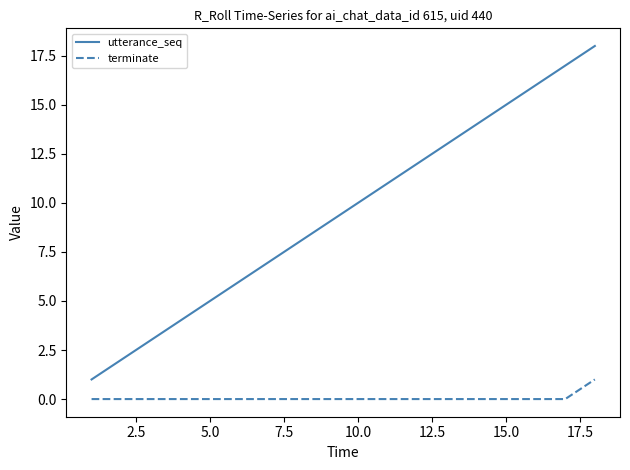

Which series has the largest total across all categories?

utterance_seq